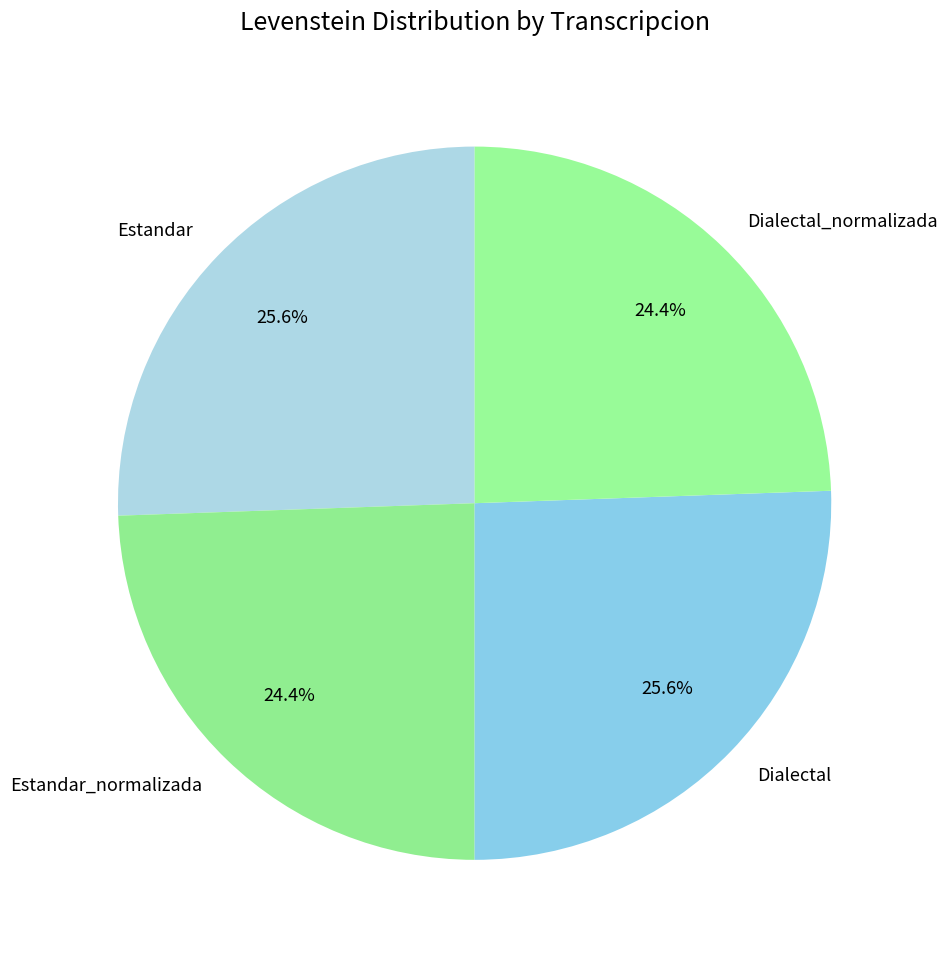

To the nearest percent, what is the average slice percentage?

25%